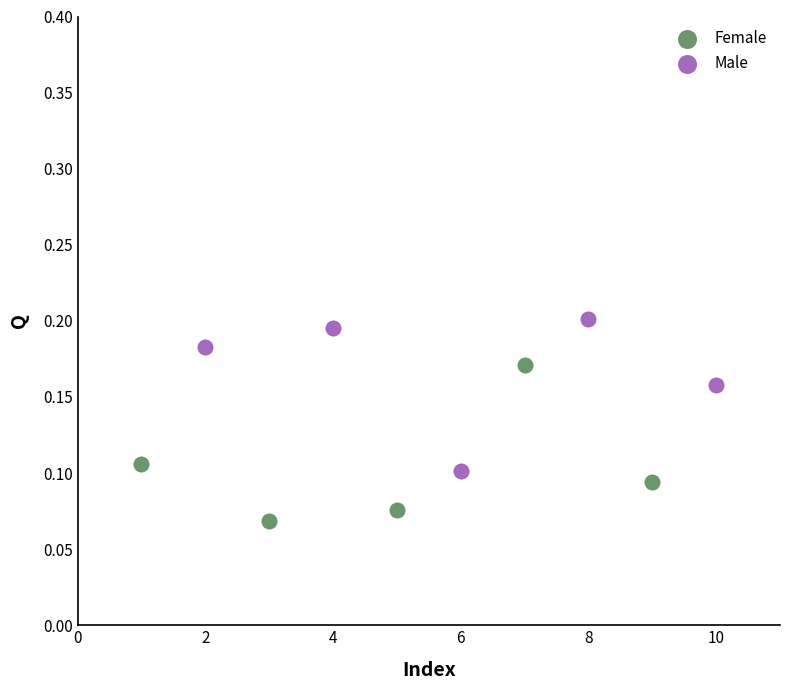

Which series reaches the maximum Y coordinate?

Male